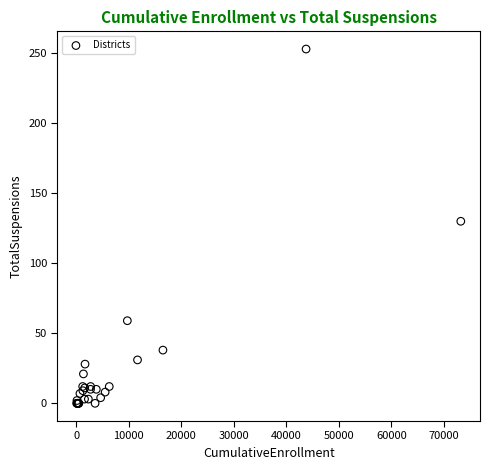

What Y value in the scatter plot is closest to 126?

130